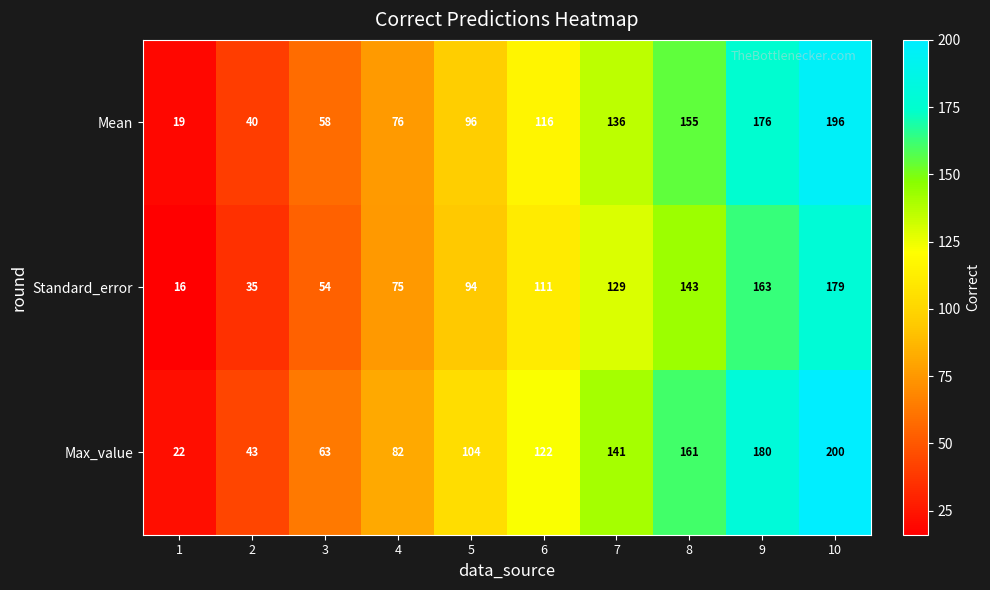

How many data points does each series have?

10